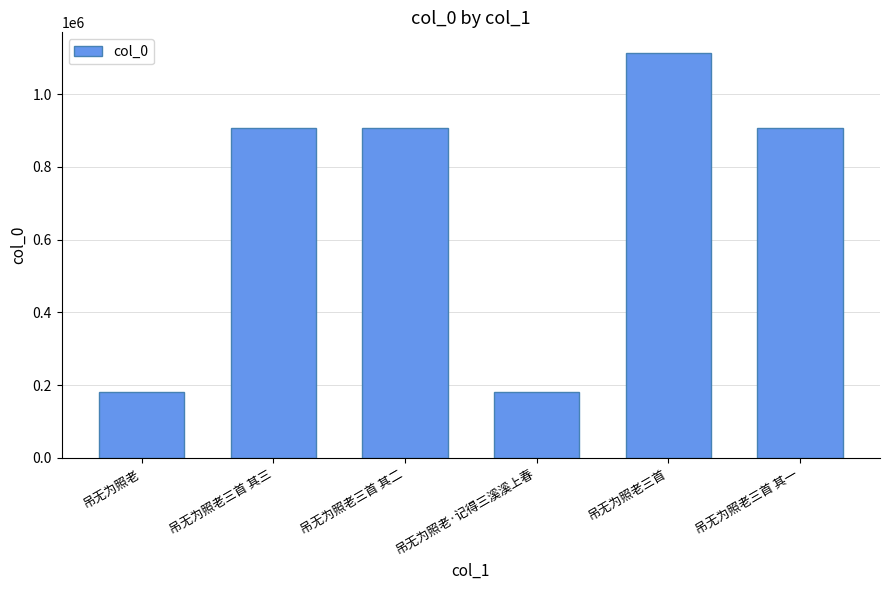

What is the difference between the maximum and second lowest values?

934154